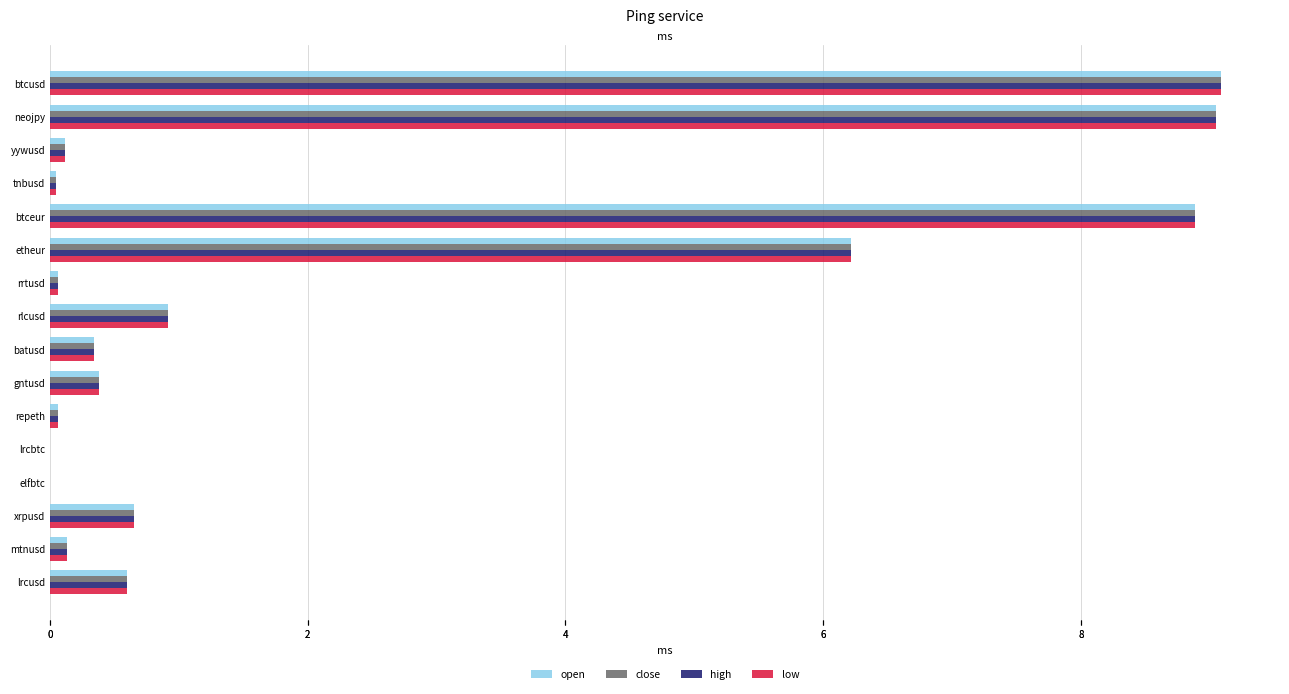

How many bars are there in each group?

4